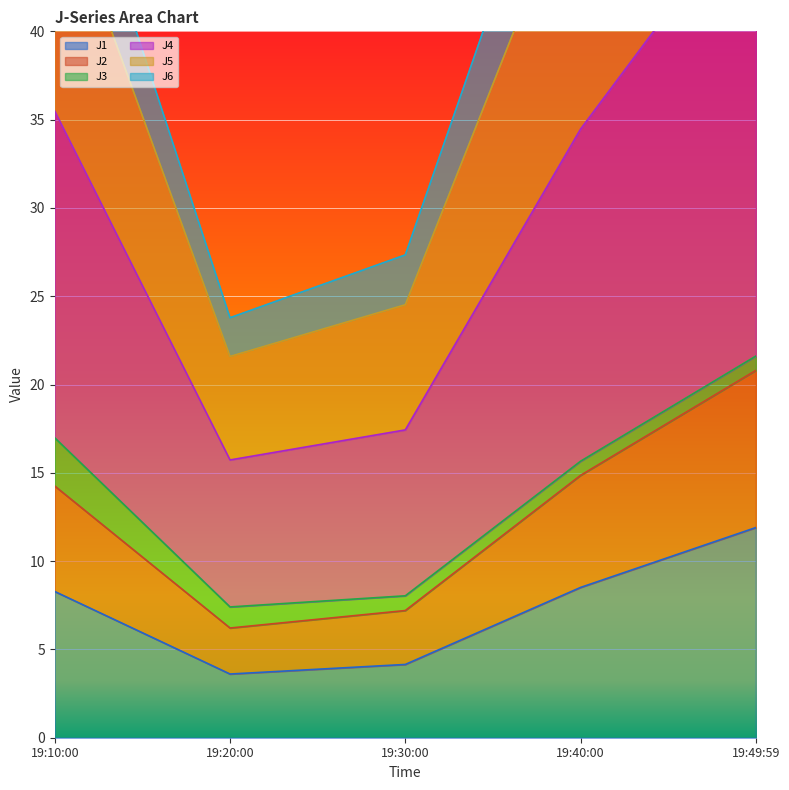

How many values in the J2 series are below 14?

2